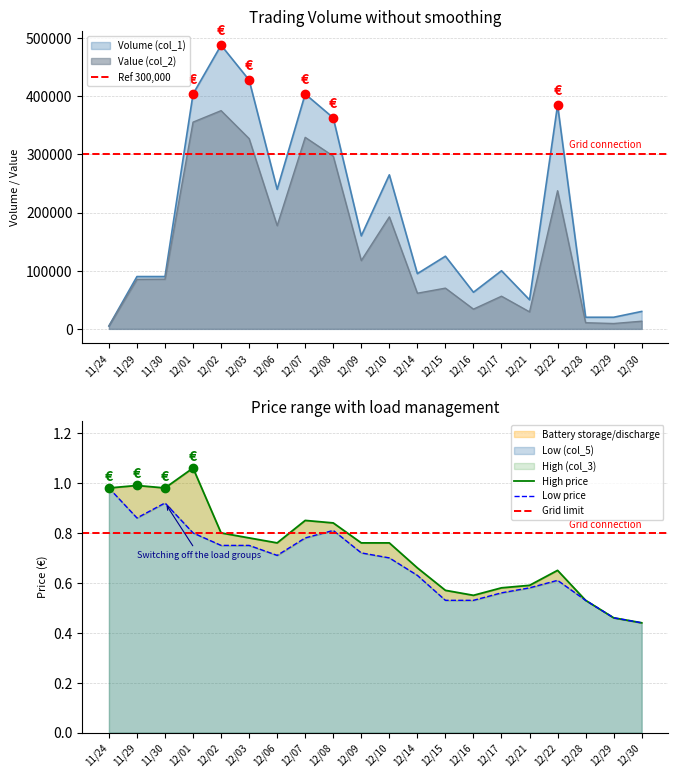

Does the chart have visible grid lines?

Yes